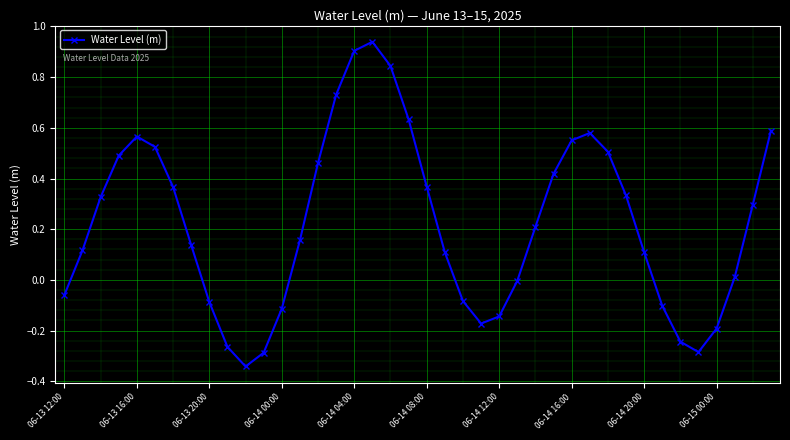

What is the difference between the maximum and minimum values?

1.3